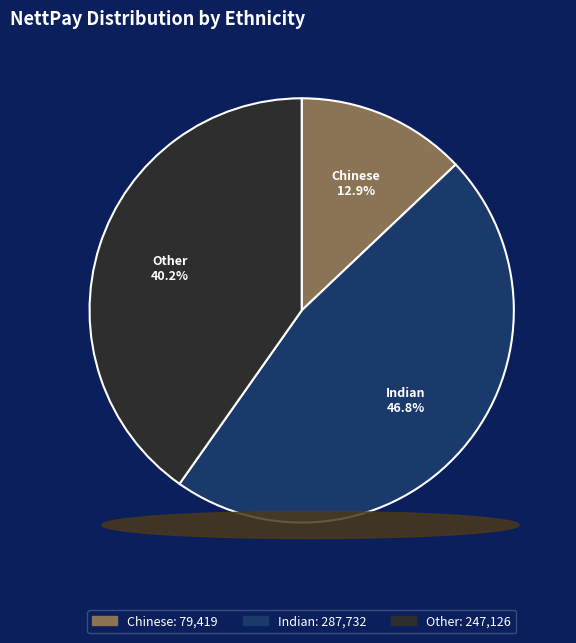

Which slice is the largest?

Indian